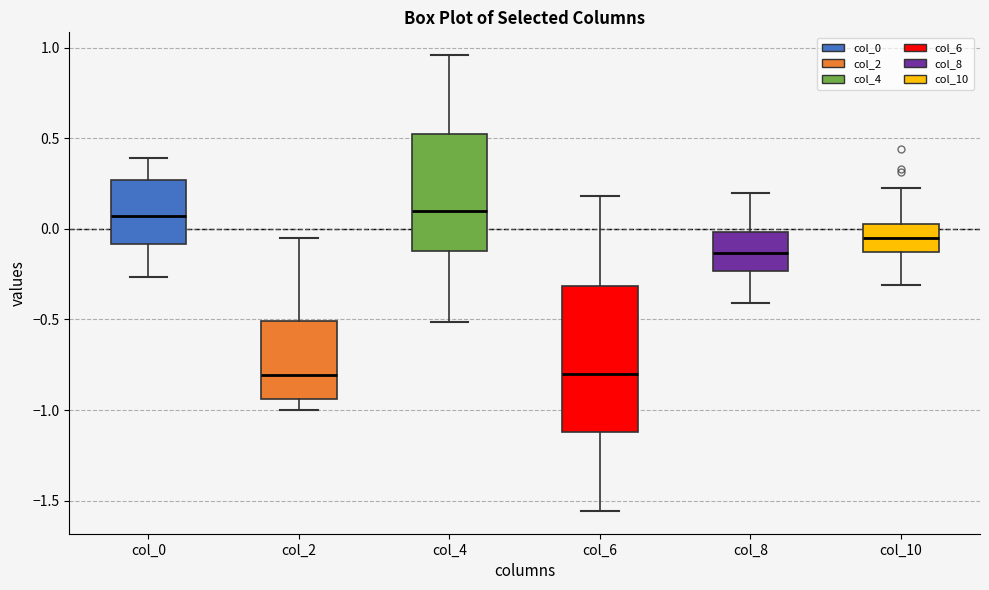

Reading left to right, read every box against the y-axis: the position of its median line, the range the box covers, and the ends of its whiskers. The values are not printed on the chart, so give them approximately, as read against the axis.

col_0: median 0.05, box -0.10 to 0.25, whiskers -0.25 to 0.40
col_2: median -0.80, box -0.95 to -0.50, whiskers -1.00 to -0.05
col_4: median 0.10, box -0.10 to 0.50, whiskers -0.50 to 0.95
col_6: median -0.80, box -1.10 to -0.30, whiskers -1.55 to 0.20
col_8: median -0.15, box -0.25 to 0.00, whiskers -0.40 to 0.20
col_10: median -0.05, box -0.15 to 0.05, whiskers -0.30 to 0.25